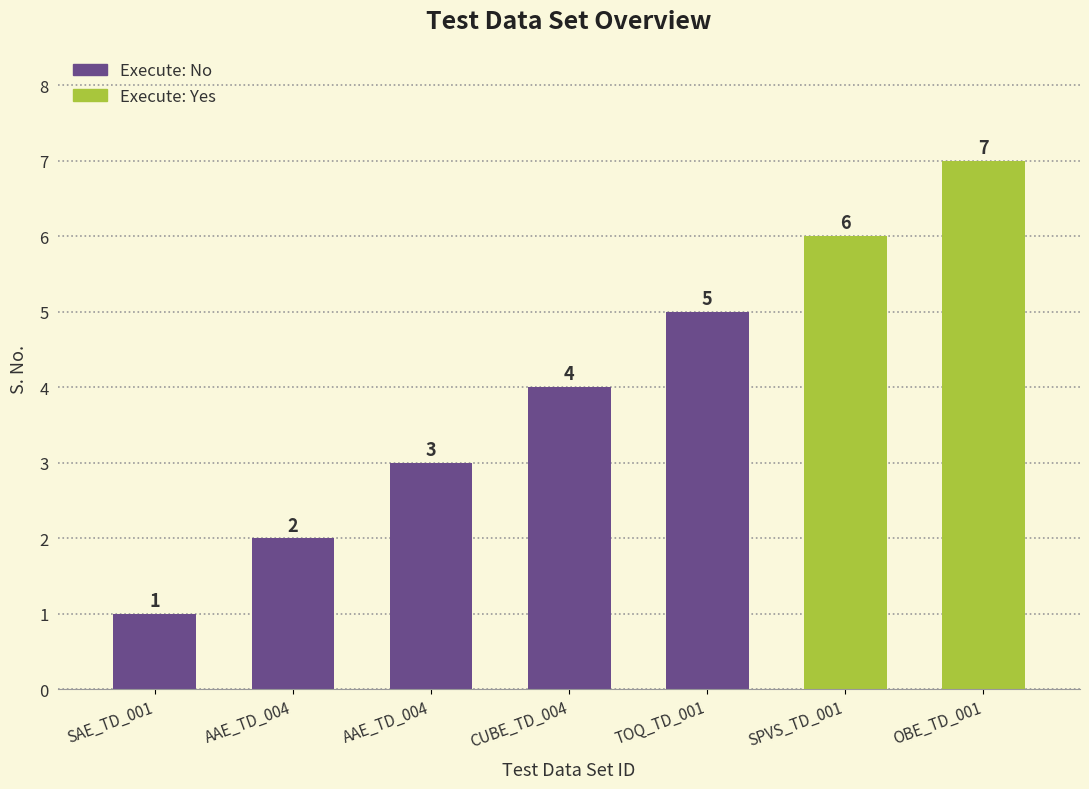

Reading left to right, list all the values displayed in this chart.

1	2	3	4	5	6	7